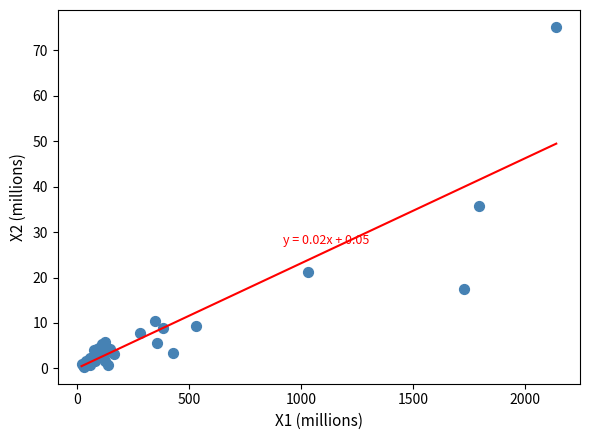

What Y value in the scatter plot is closest to 37?

35.8